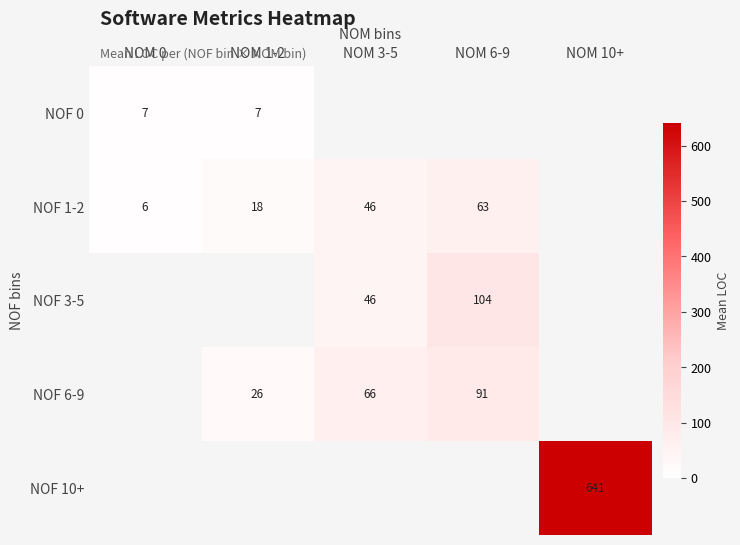

How many values in the NOF 6-9 series exceed 65?

2